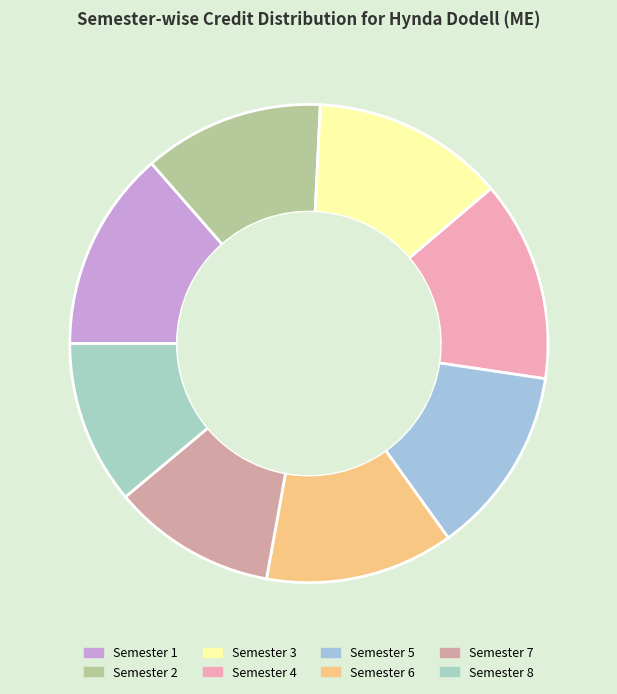

Does any single category account for the majority?

No